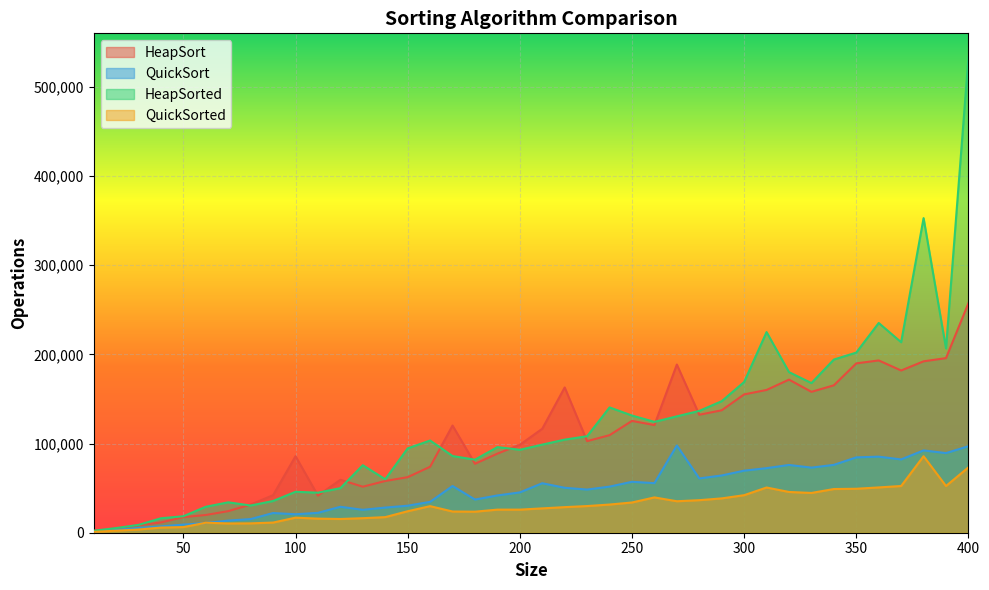

At which category is the sum across all series the highest?

400